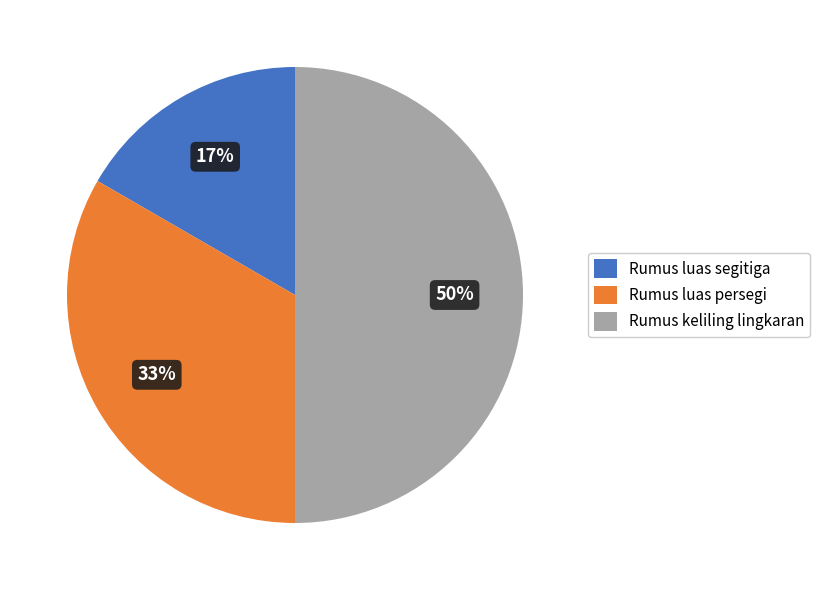

The Rumus luas segitiga slice represents 17% of the pie. True or false?

True